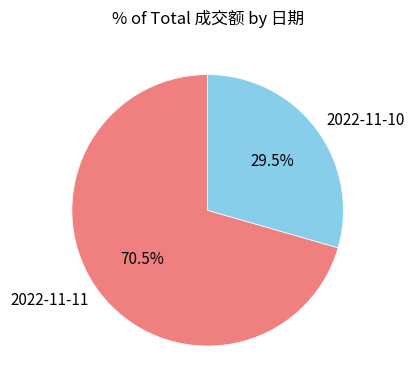

Which slice is the smallest?

2022-11-10